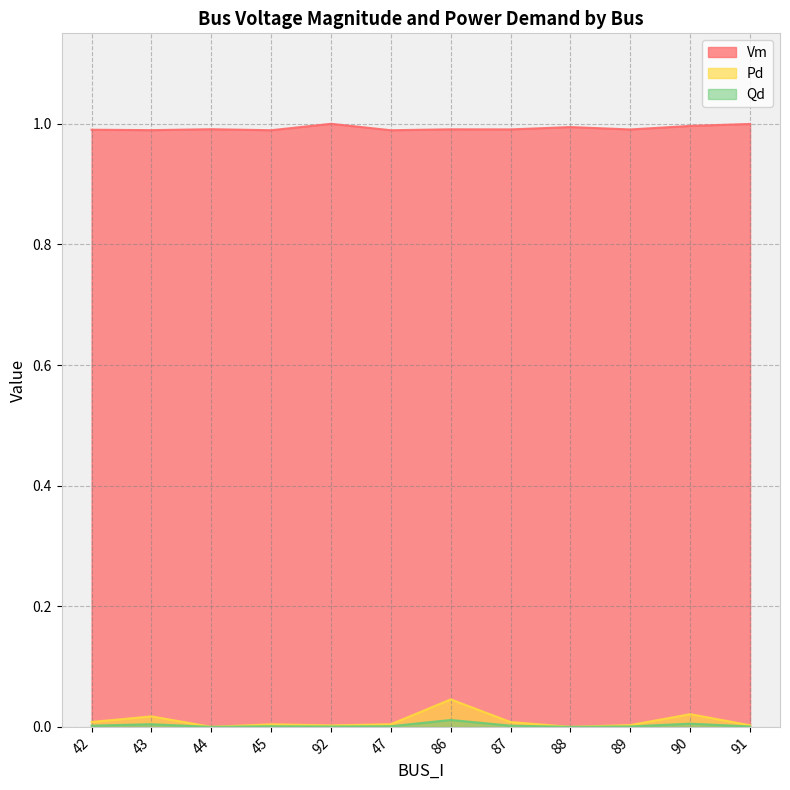

What is the total value across all series at 92?

1.0